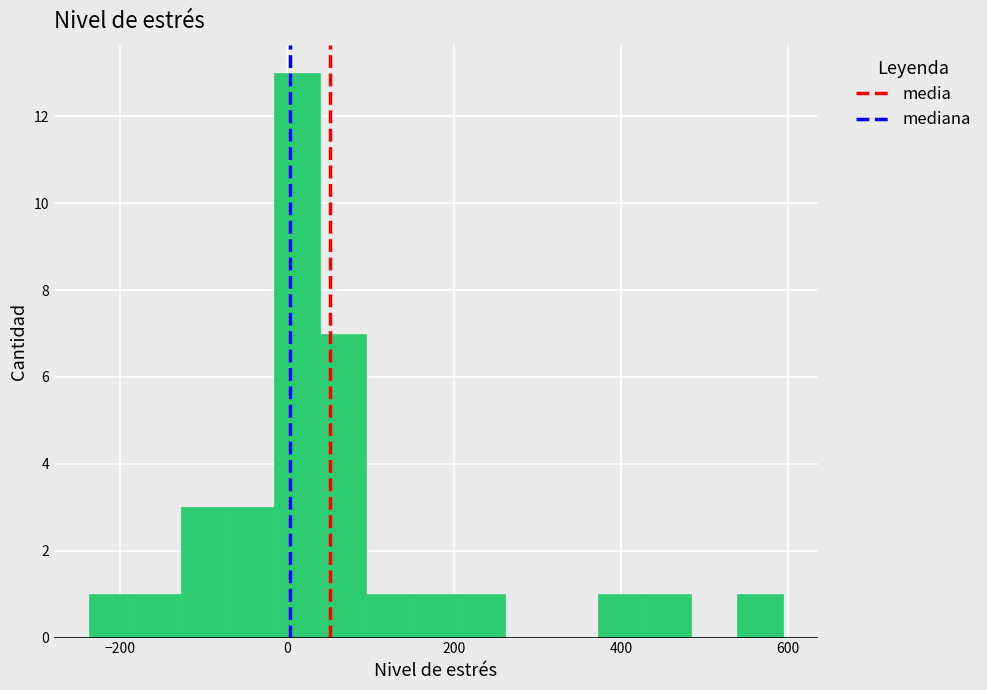

Around what value on the x-axis is the tallest bar? Give the approximate position of its centre, as read against the axis.

20